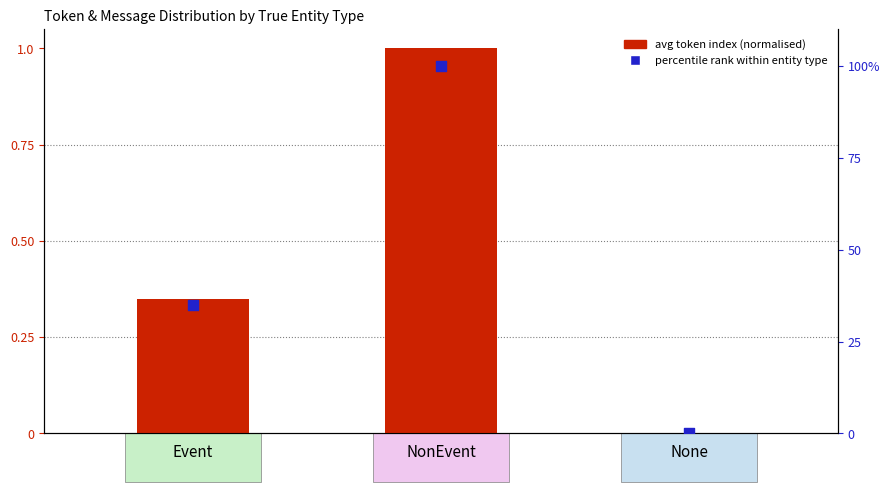

Which series has the widest spread of Y values?

percentile rank within entity type